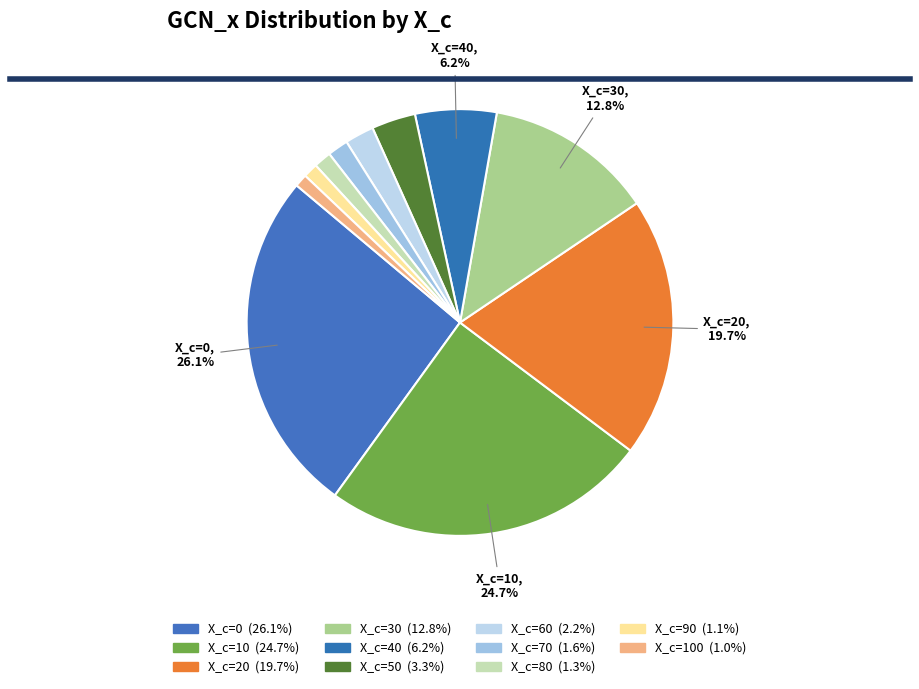

Count the number of slices in the pie.

11